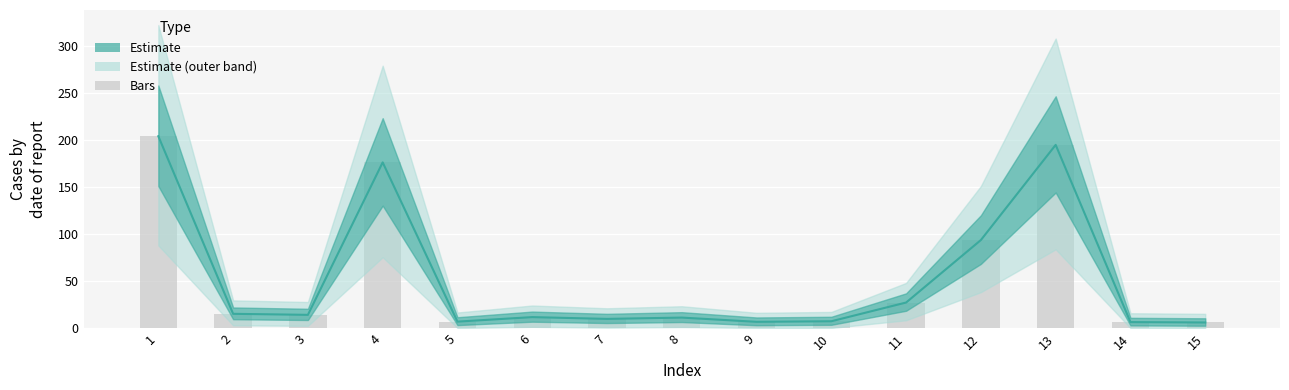

The value at 11 is 45.3. True or false?

False